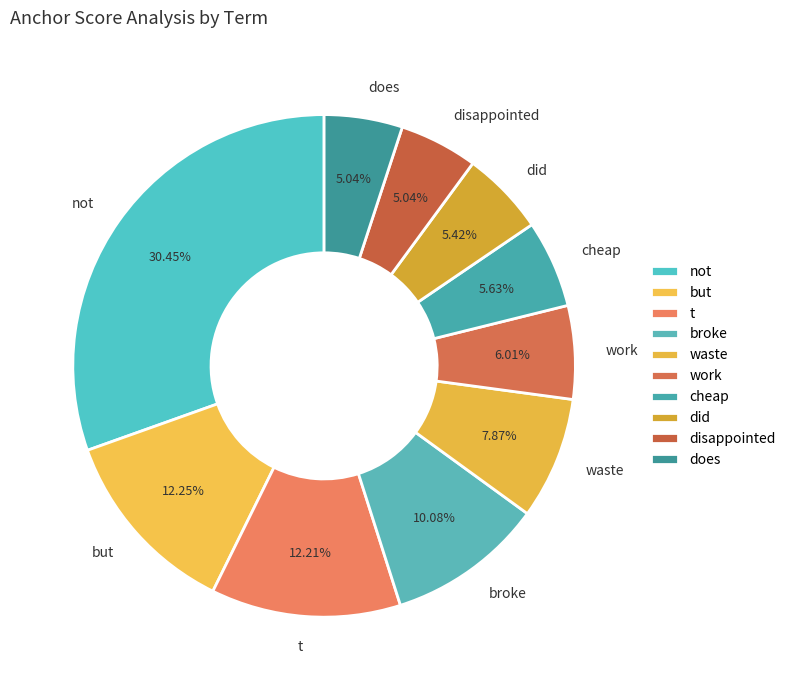

Is there any slice that represents more than half of the pie?

No